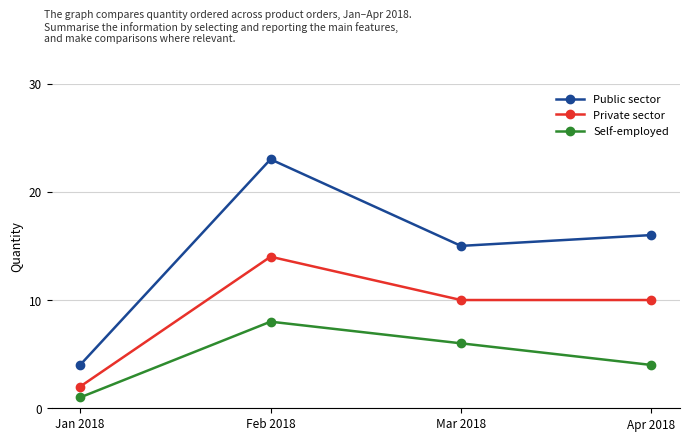

Reading left to right, list all the values displayed in this chart.

Public sector: 4	23	15	16
Private sector: 2	14	10	10
Self-employed: 1	8	6	4